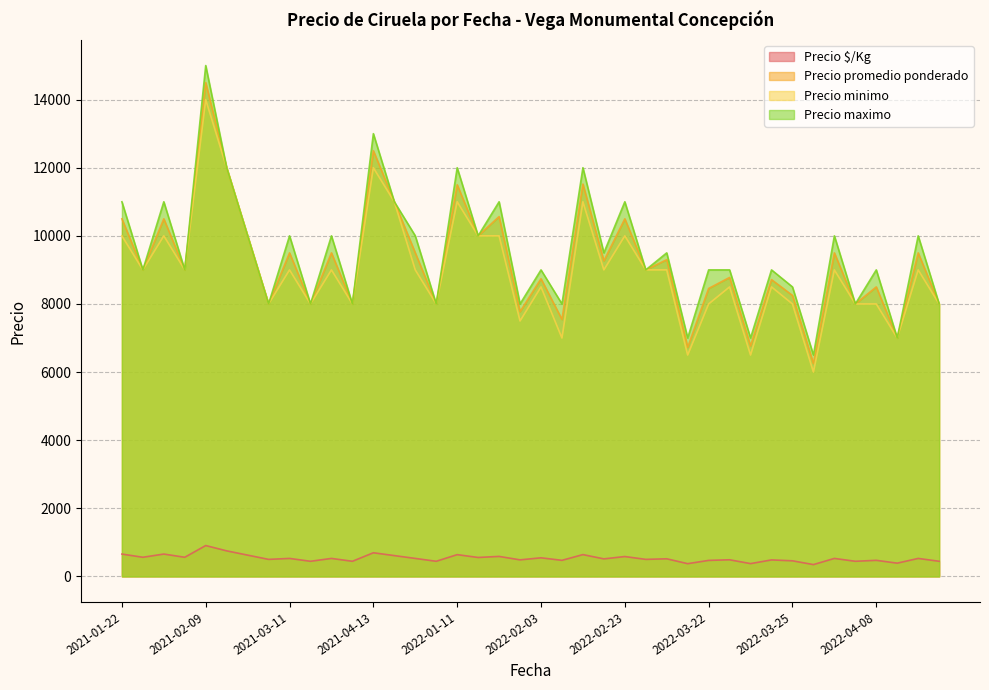

Which category has the highest value in the Precio maximo series?

2021-02-09